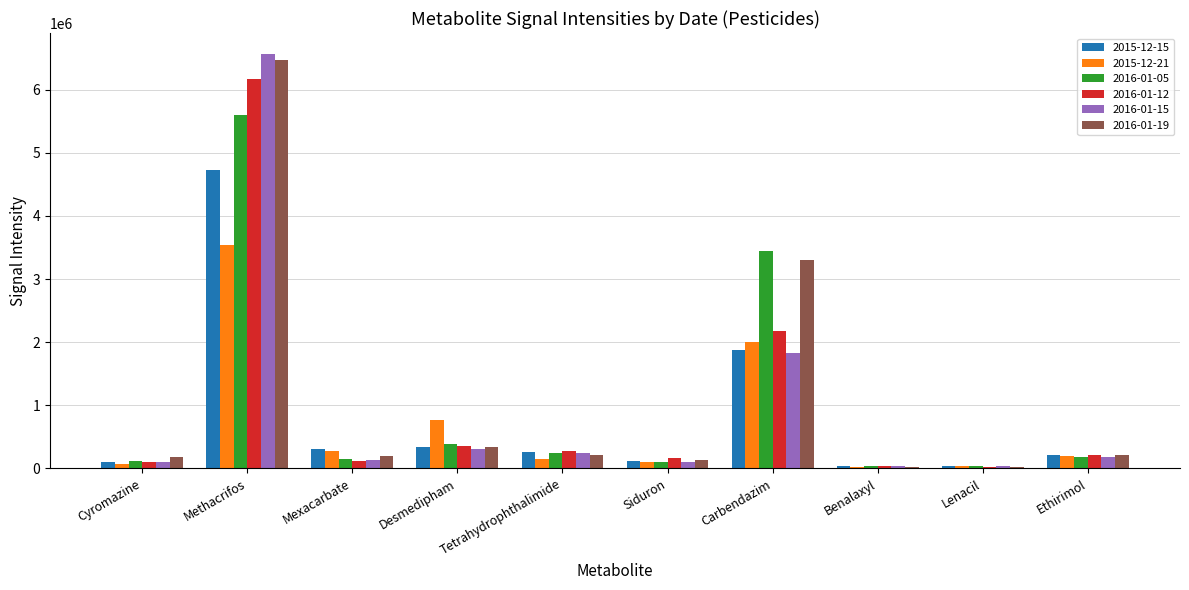

What is the sum of all 2015-12-21 values?

7170016.3